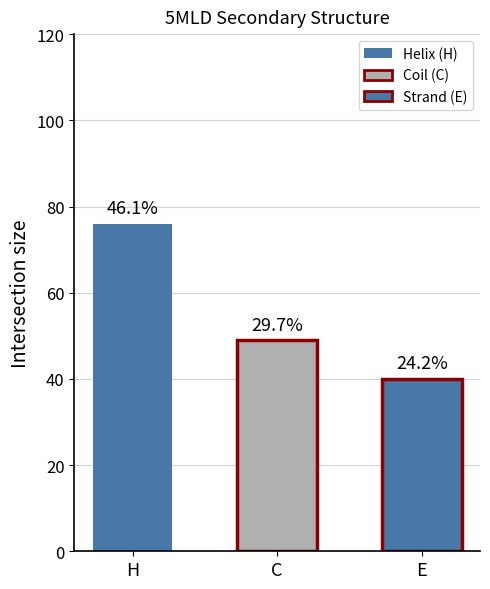

What position from the left is H?

1